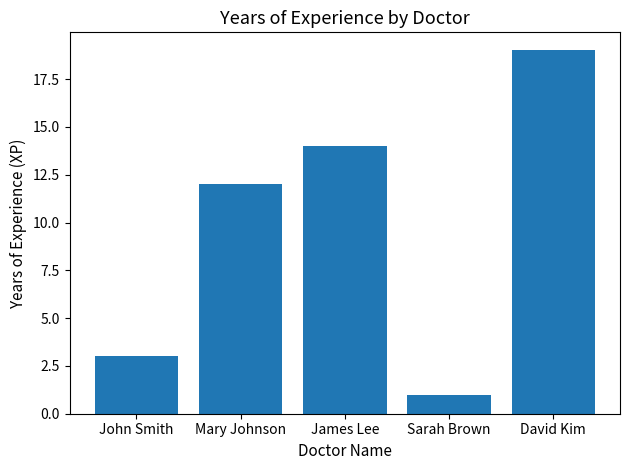

How many categories are shown in the chart?

5